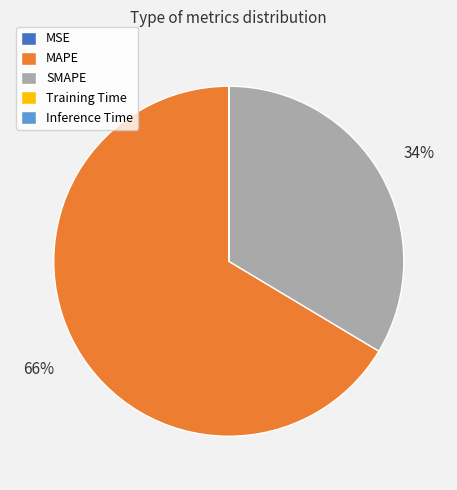

Does MAPE represent more than half of the total?

Yes